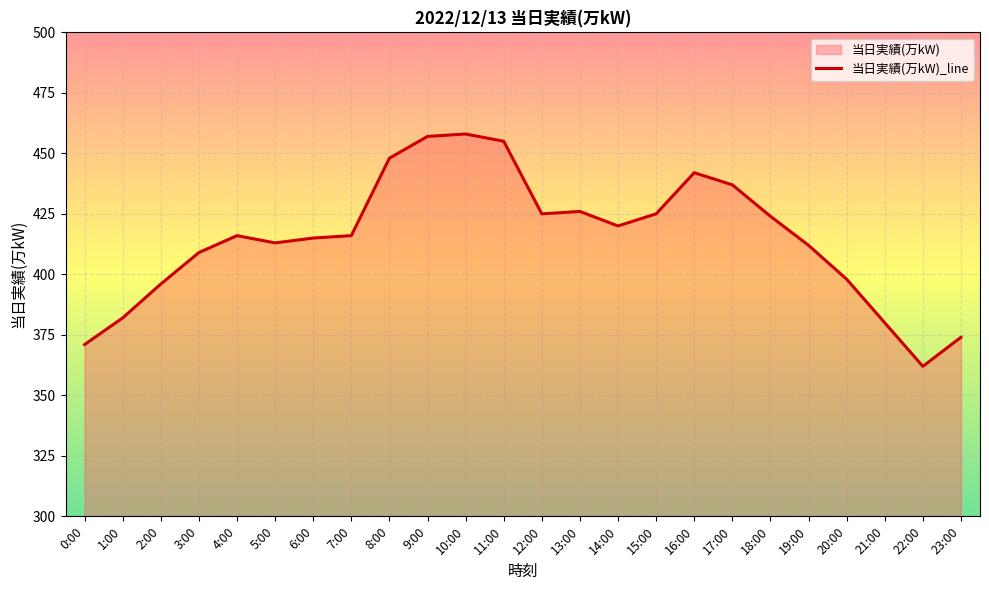

Approximately how many times larger is the value at 15:00 compared to 10:00?

0.9